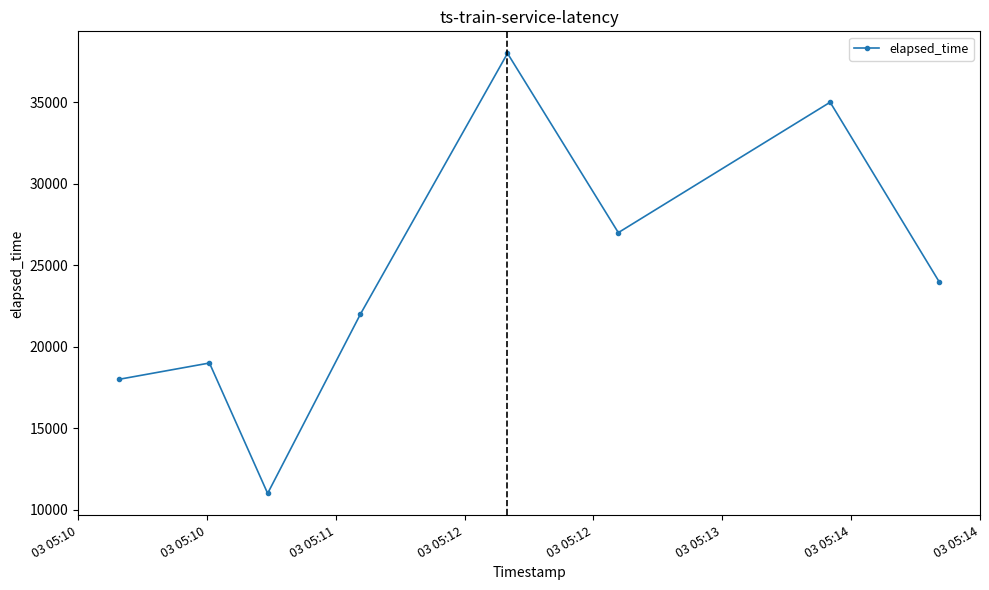

What is the minimum value shown in the chart?

11000